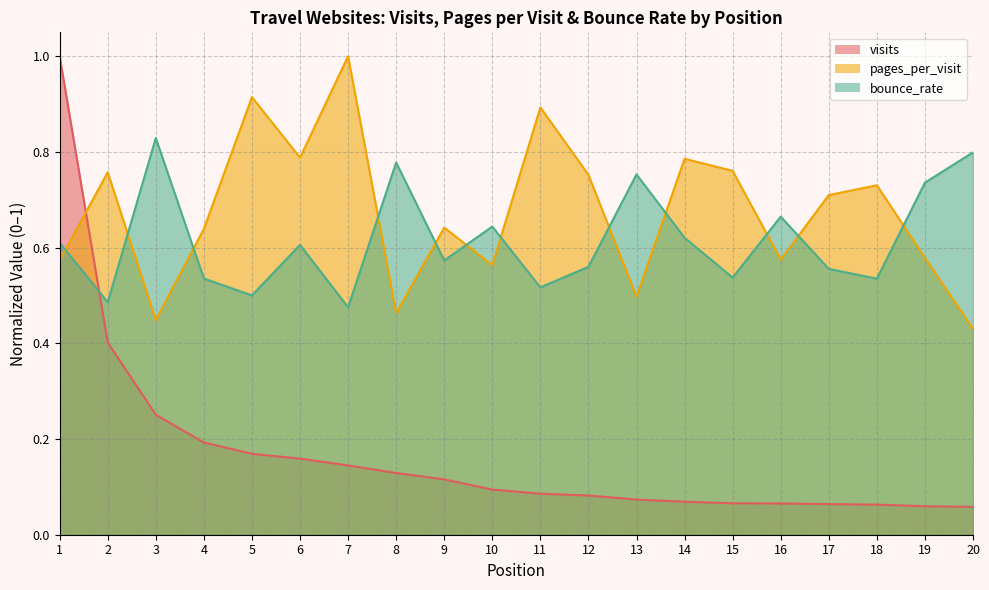

Where is pages_per_visit nearest to the value 0?

20